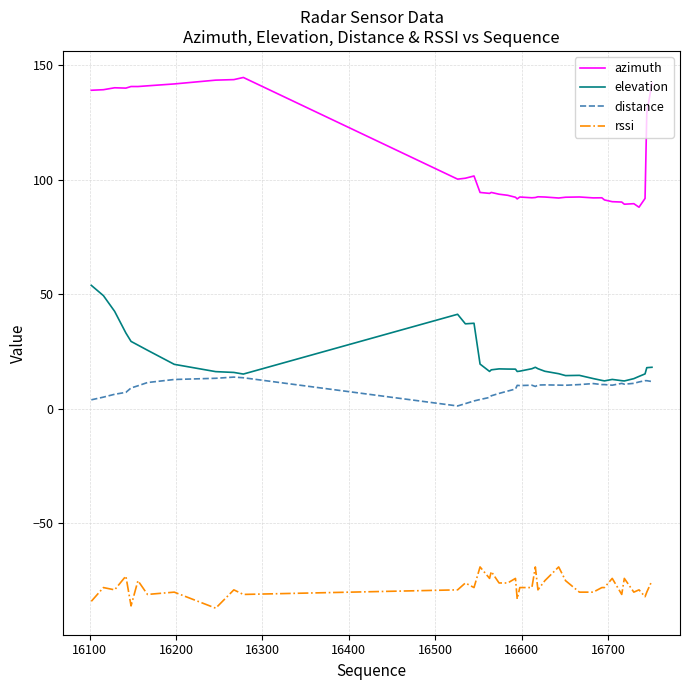

True or false: rssi and elevation cross at least once.

False